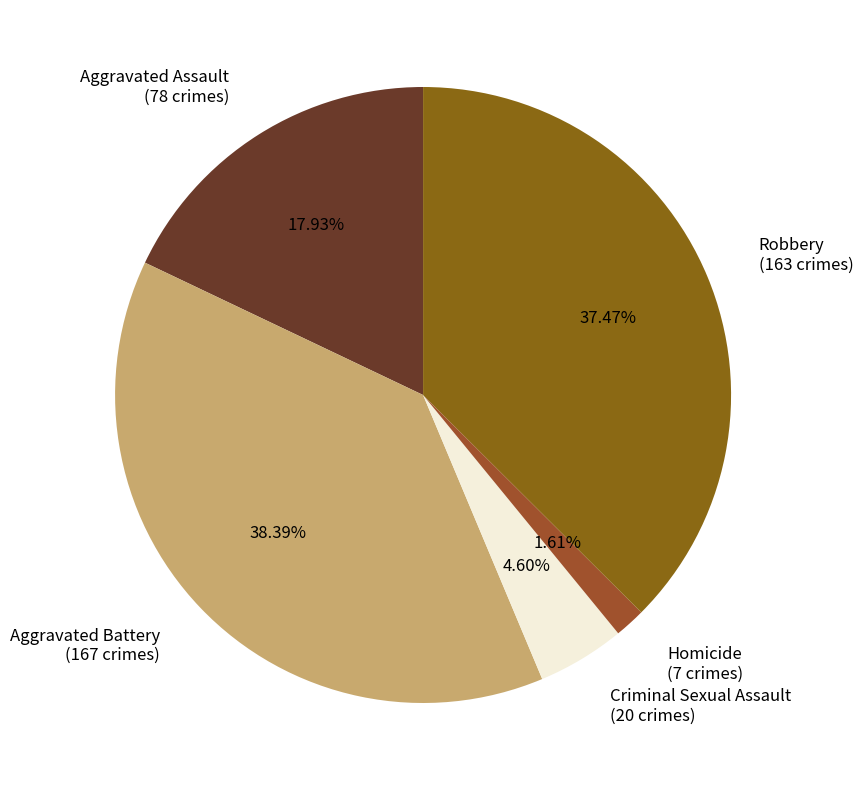

What is the largest slice in the pie chart?

Aggravated Battery